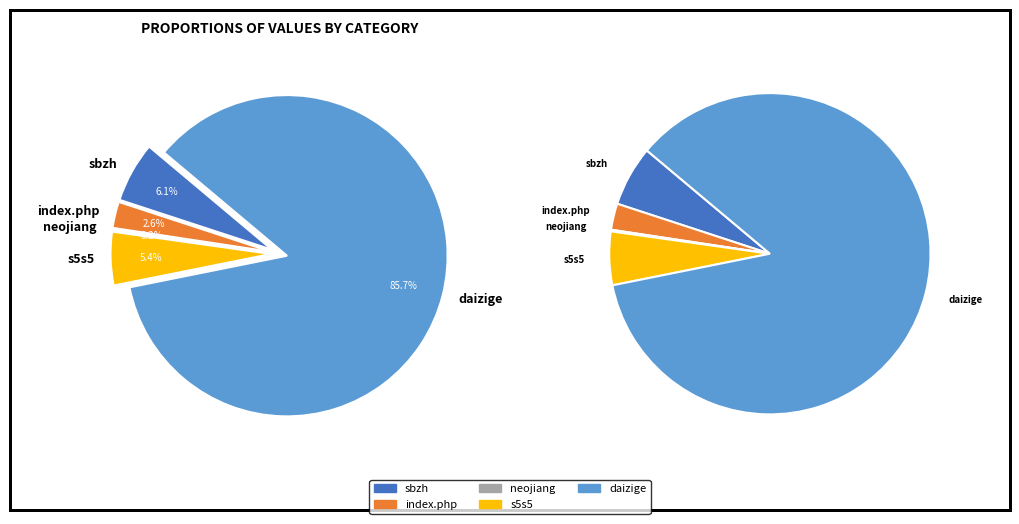

What is the change in value from sbzh to daizige?

+10778